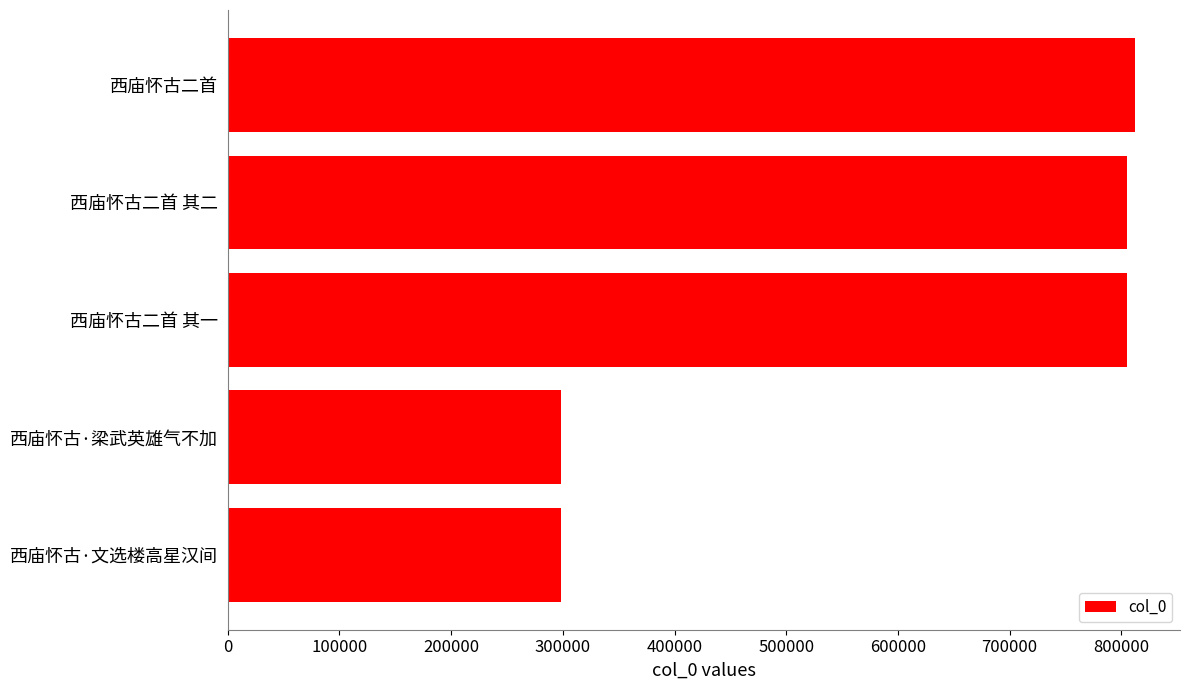

At which label is the value closest to 555300?

西庙怀古二首 其一